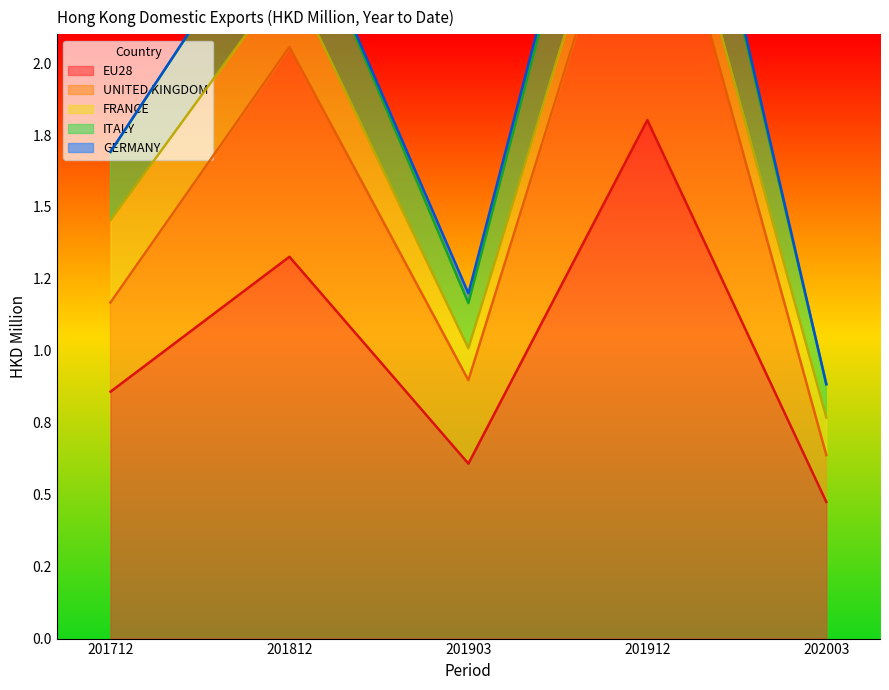

How many interior local valleys does the ITALY series have?

1